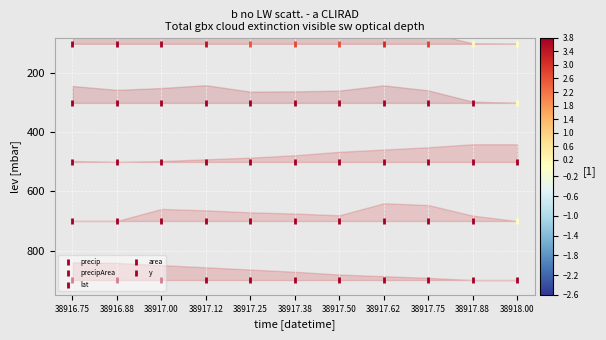

Which series reaches the minimum Y coordinate?

precip